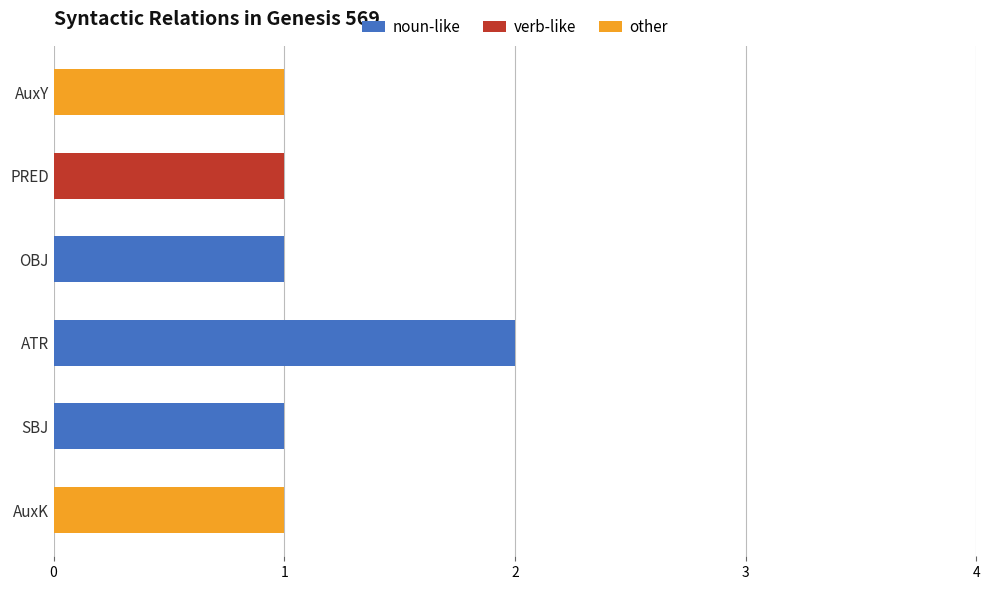

What are all the series names shown in the legend?

noun-like, verb-like, other